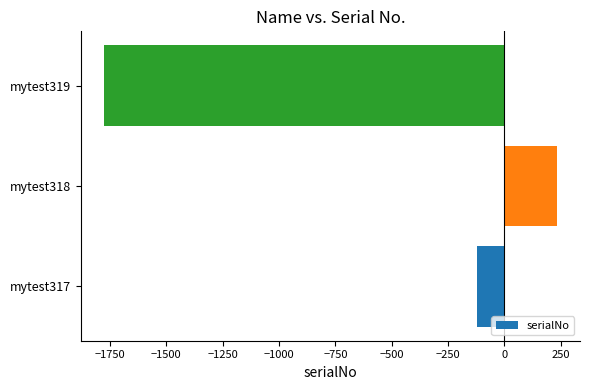

At which label is the value closest to -771?

mytest317